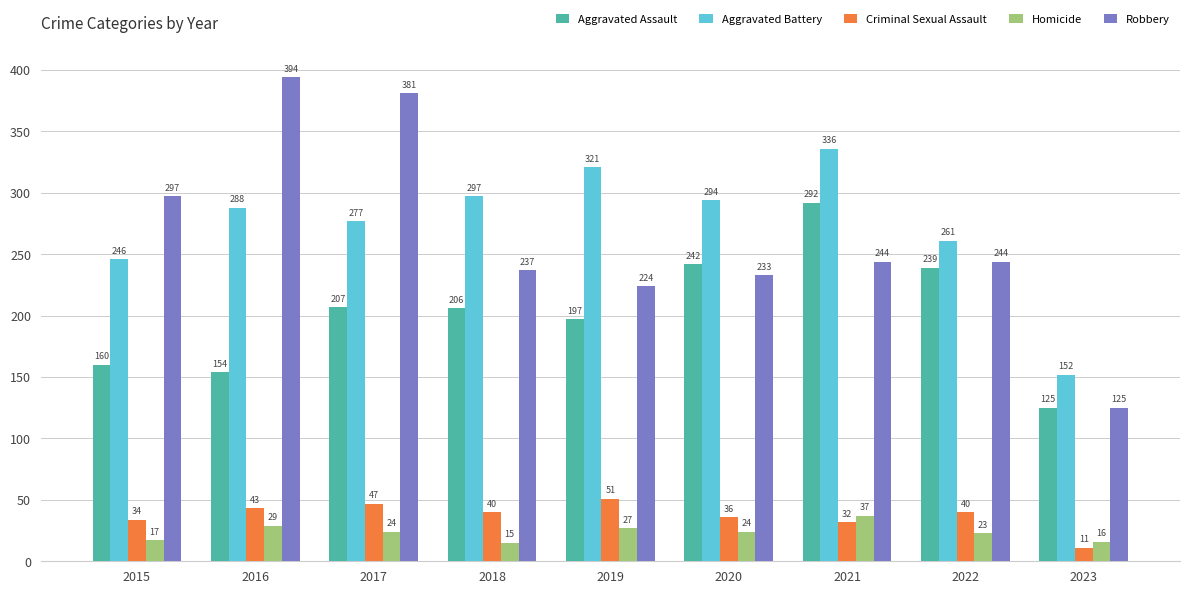

Which series has the largest range (max minus min)?

Robbery